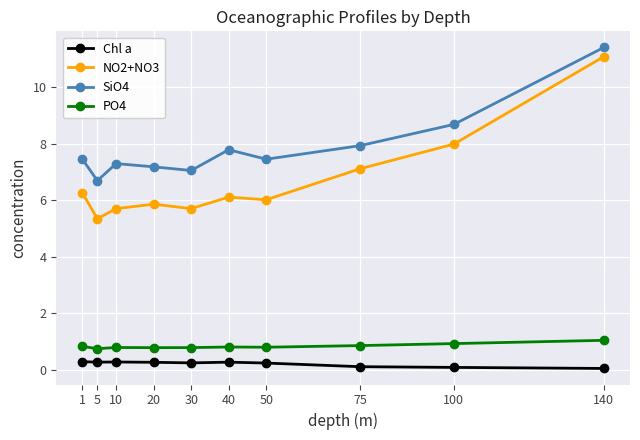

Which category has the highest value across all series?

140